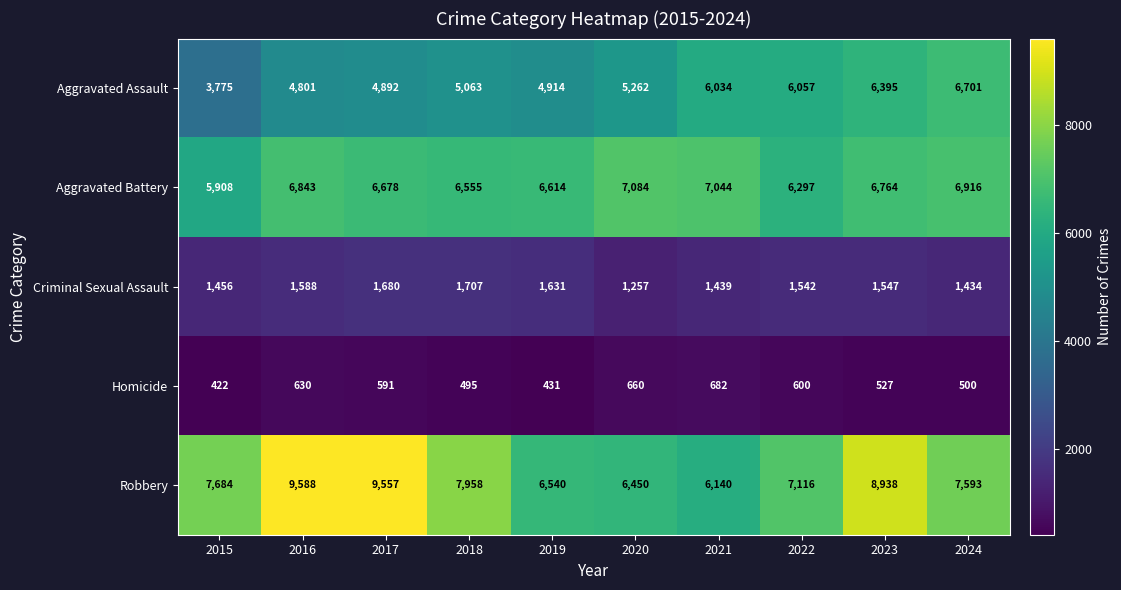

Is it true that Aggravated Assault equals 1573 at 2024?

False